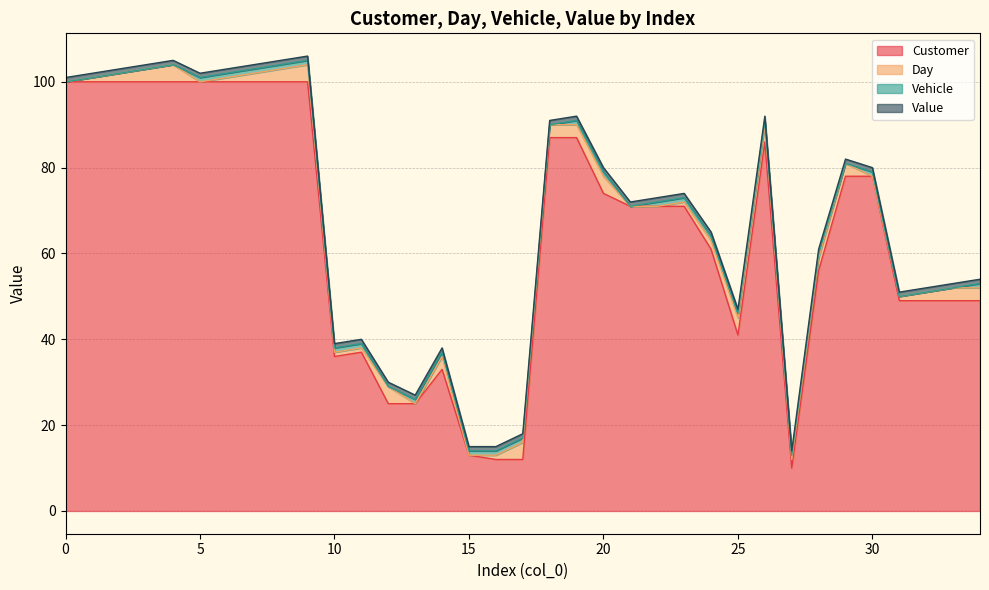

Reading left to right, list all the values displayed in this chart.

Customer: 0=100	1=100	2=100	3=100	4=100	5=100	6=100	7=100	8=100	9=100	10=36	11=37	12=25	13=25	14=33	15=13	16=12	17=12	18=87	19=87	20=74	21=71	22=71	23=71	24=61	25=41	26=86	27=10	28=56	29=78	30=78	31=49	32=49	33=49	34=49
Day: 0=0	1=1	2=2	3=3	4=4	5=0	6=1	7=2	8=3	9=4	10=1	11=1	12=4	13=0	14=3	15=0	16=1	17=4	18=3	19=3	20=4	21=0	22=0	23=1	24=2	25=4	26=4	27=2	28=3	29=3	30=0	31=1	32=2	33=3	34=3
Vehicle: 0=0	1=0	2=0	3=0	4=0	5=1	6=1	7=1	8=1	9=1	10=1	11=1	12=0	13=1	14=1	15=1	16=1	17=1	18=0	19=1	20=1	21=0	22=1	23=1	24=1	25=1	26=1	27=1	28=1	29=0	30=1	31=0	32=0	33=0	34=1
Value: 0=1	1=1	2=1	3=1	4=1	5=1	6=1	7=1	8=1	9=1	10=1	11=1	12=1	13=1	14=1	15=1	16=1	17=1	18=1	19=1	20=1	21=1	22=1	23=1	24=1	25=1	26=1	27=1	28=1	29=1	30=1	31=1	32=1	33=1	34=1